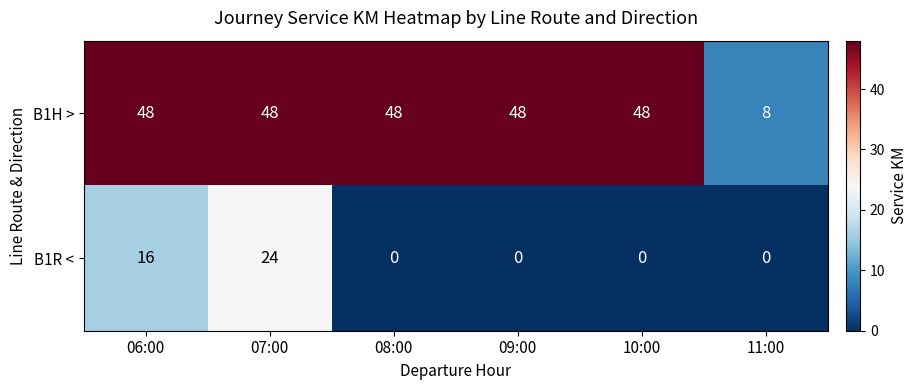

Rank the series by their average value, from highest to lowest.

B1H >, B1R <